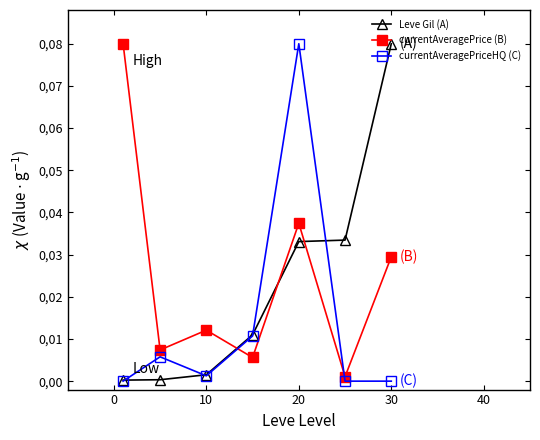

Does the chart display data point markers on the line(s)?

Yes